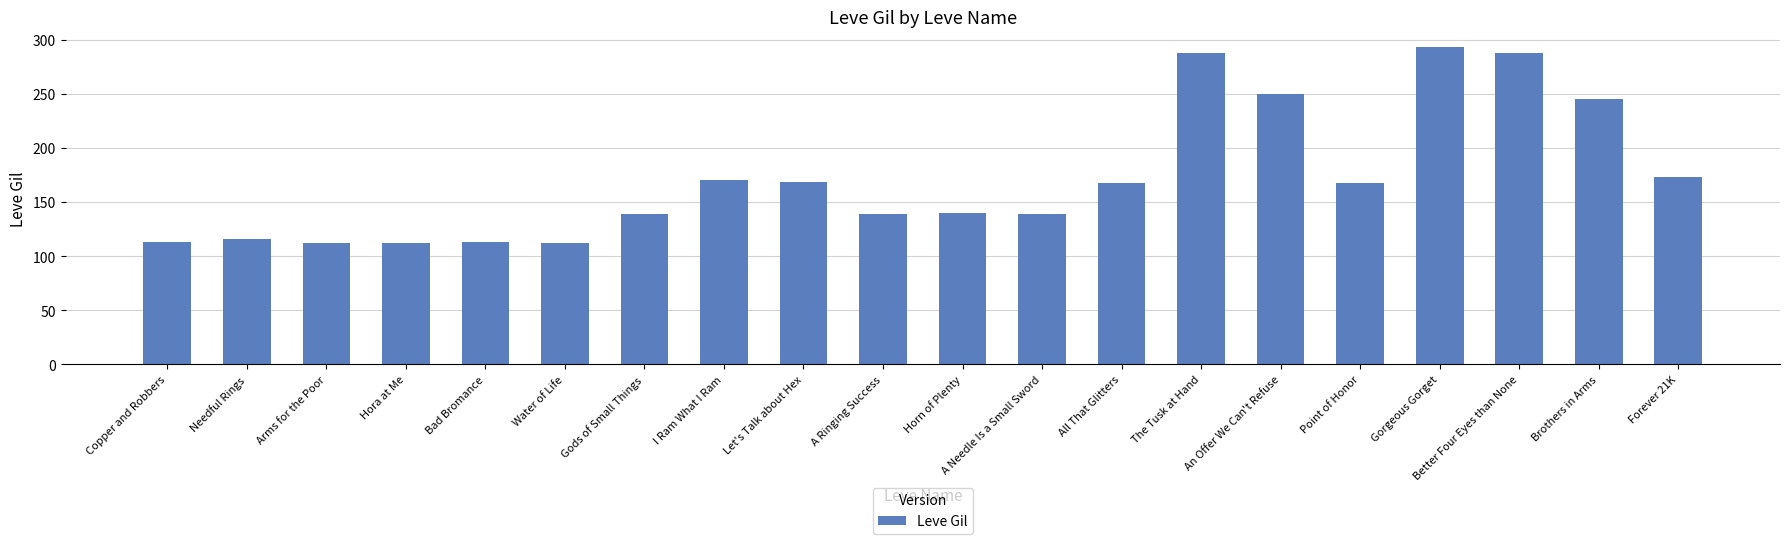

Approximately how many times larger is the value at Needful Rings compared to A Ringing Success?

0.8